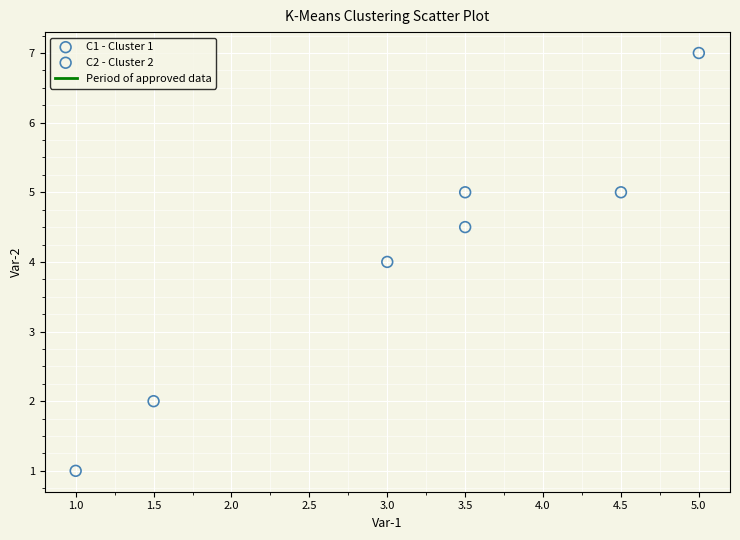

Which series reaches the maximum Y coordinate?

C2 - Cluster 2